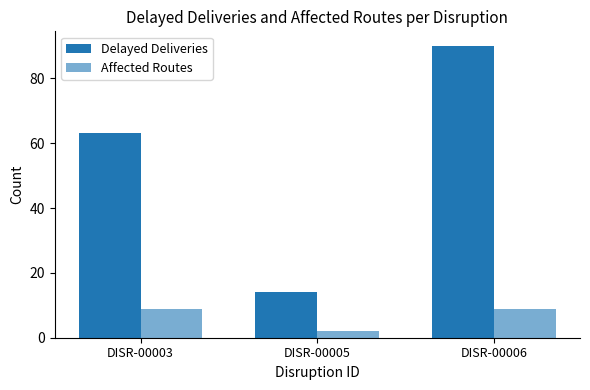

Read the Delayed Deliveries value at DISR-00005.

14